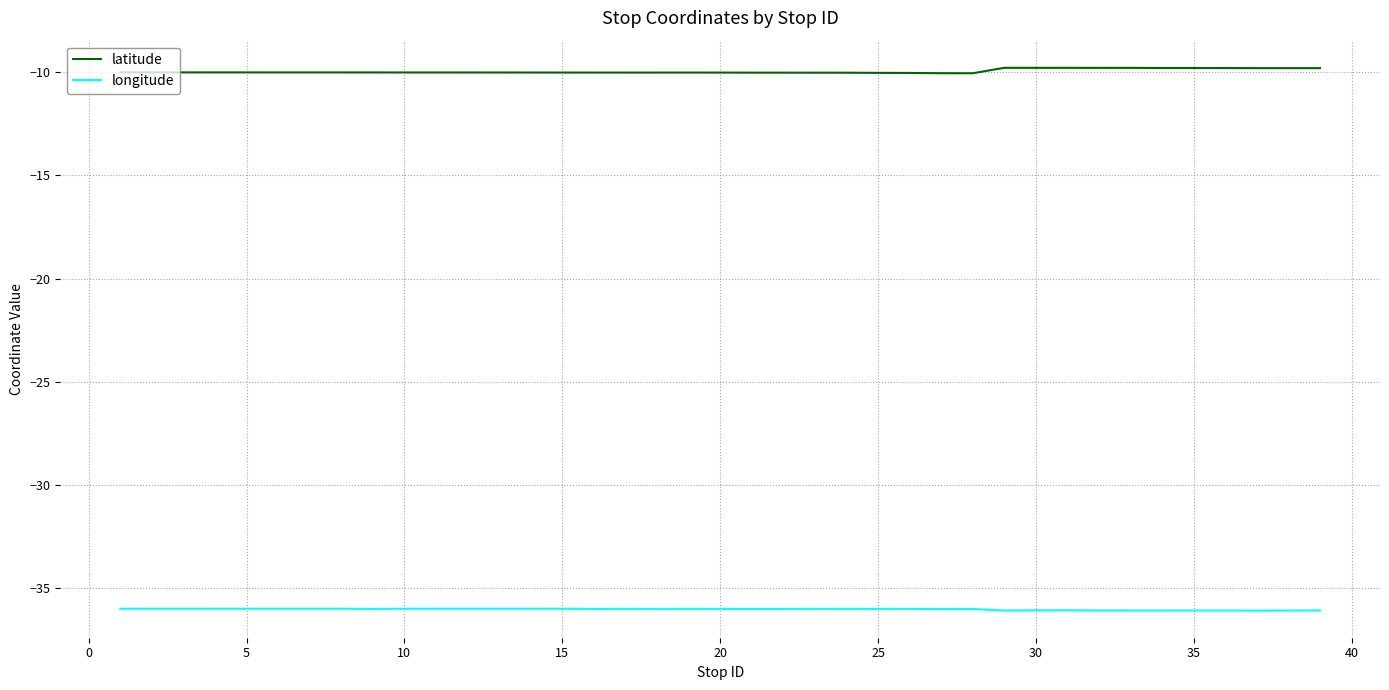

What is the minimum value for longitude?

-36.1